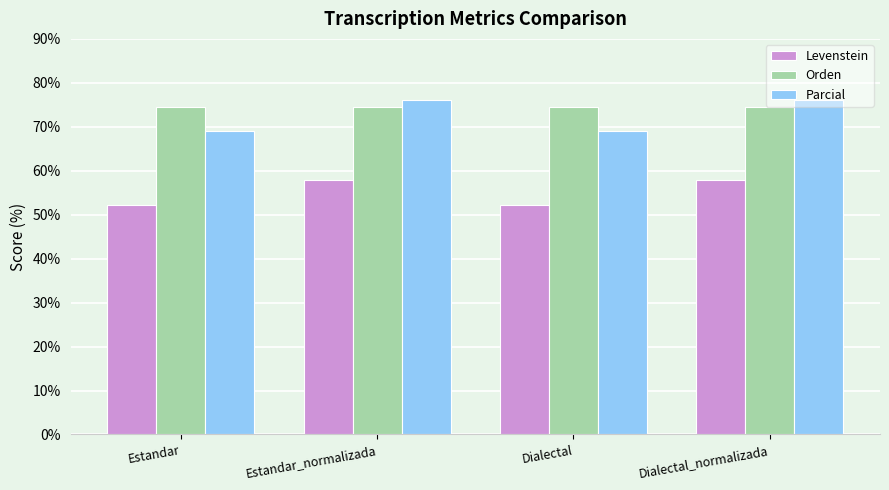

What is the smallest value displayed?

52.1